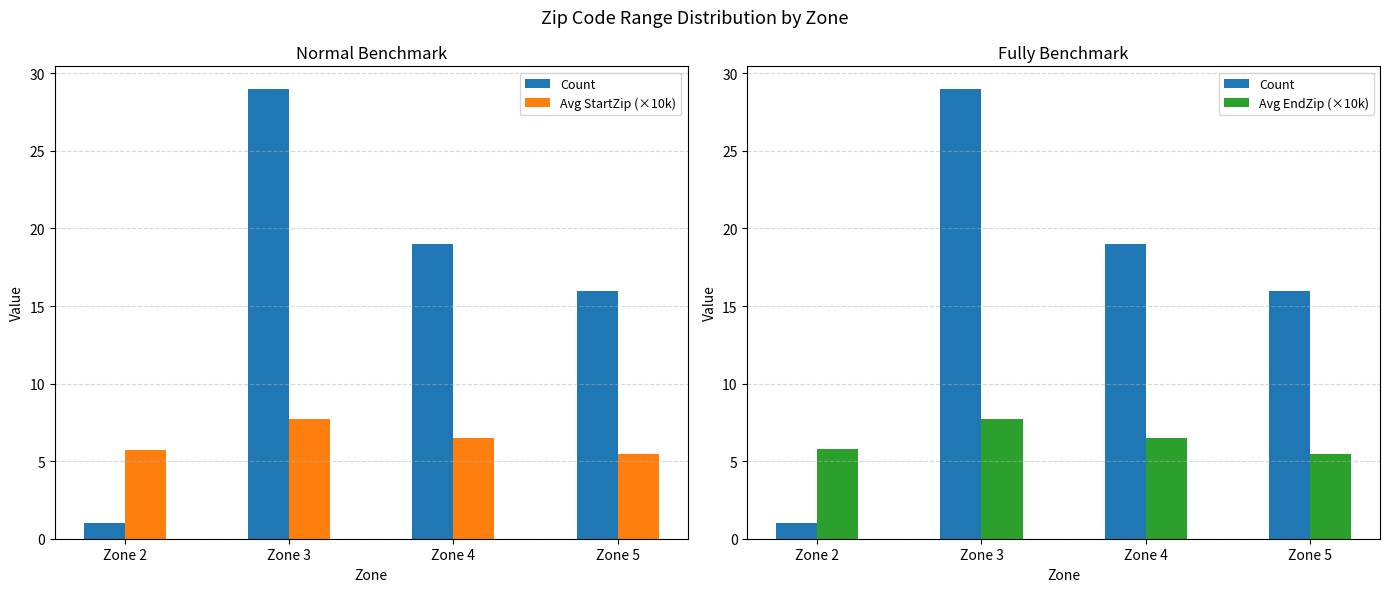

Rank the series at Zone 3 from highest to lowest value.

Count, Avg EndZip (×10k), Avg StartZip (×10k)